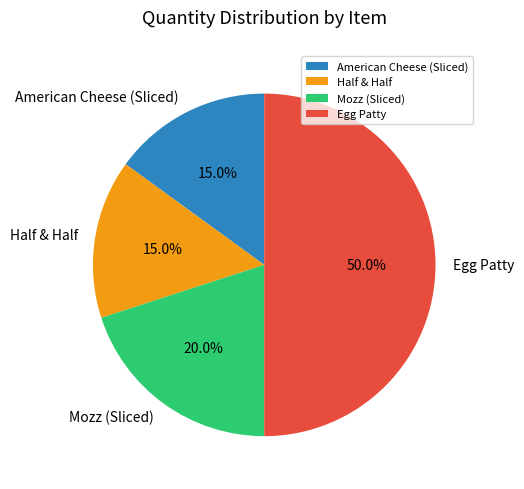

The Mozz (Sliced) slice represents 20% of the pie. True or false?

True